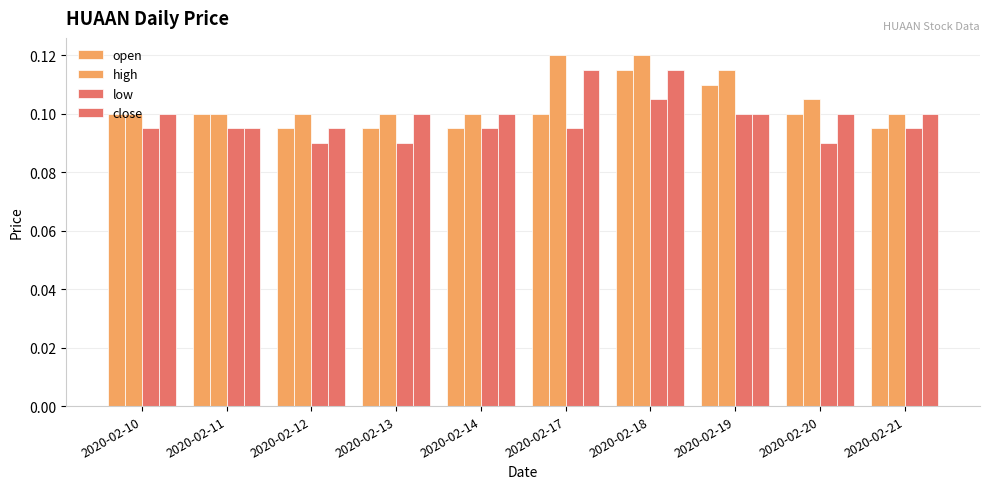

Reading left to right, transcribe all the data shown in this chart.

open: 2020-02-10=0.1	2020-02-11=0.1	2020-02-12=0.1	2020-02-13=0.1	2020-02-14=0.1	2020-02-17=0.1	2020-02-18=0.1	2020-02-19=0.1	2020-02-20=0.1	2020-02-21=0.1
high: 2020-02-10=0.1	2020-02-11=0.1	2020-02-12=0.1	2020-02-13=0.1	2020-02-14=0.1	2020-02-17=0.1	2020-02-18=0.1	2020-02-19=0.1	2020-02-20=0.1	2020-02-21=0.1
low: 2020-02-10=0.1	2020-02-11=0.1	2020-02-12=0.1	2020-02-13=0.1	2020-02-14=0.1	2020-02-17=0.1	2020-02-18=0.1	2020-02-19=0.1	2020-02-20=0.1	2020-02-21=0.1
close: 2020-02-10=0.1	2020-02-11=0.1	2020-02-12=0.1	2020-02-13=0.1	2020-02-14=0.1	2020-02-17=0.1	2020-02-18=0.1	2020-02-19=0.1	2020-02-20=0.1	2020-02-21=0.1